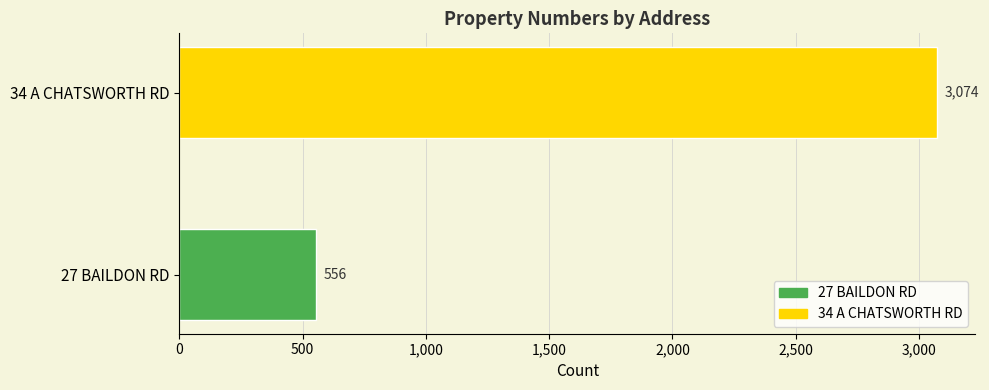

Reading bottom to top, list all the values displayed in this chart.

27 BAILDON RD=556	34 A CHATSWORTH RD=3074